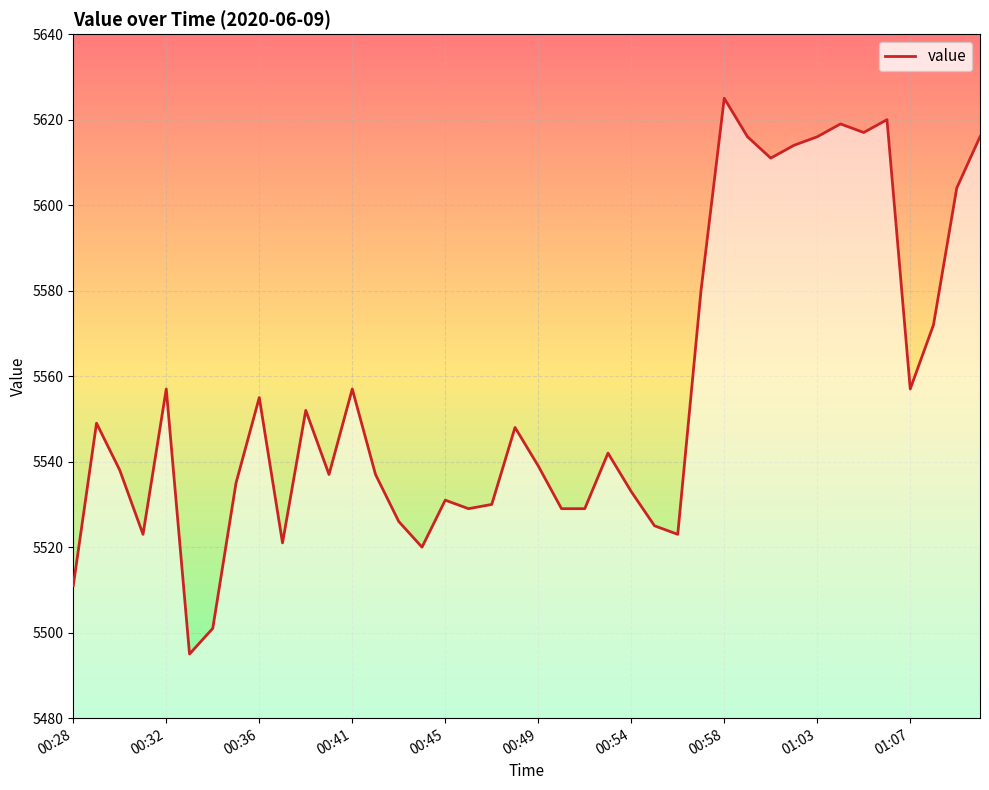

What is the difference between the maximum and minimum values?

130